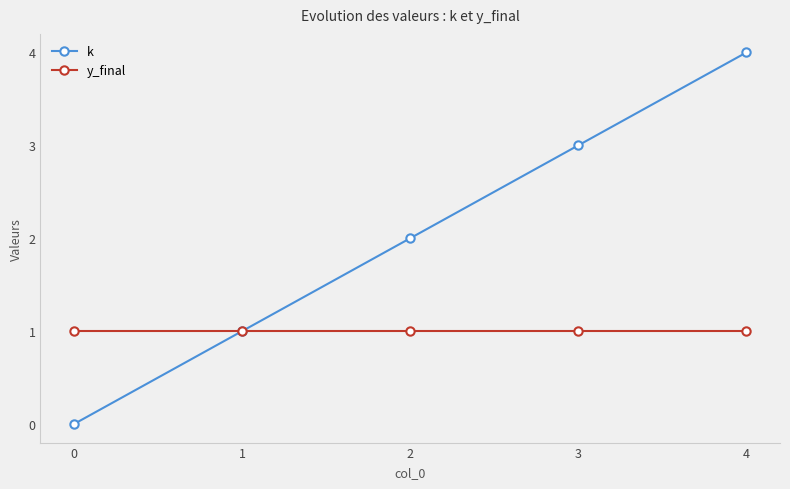

Rank the series at 0 from lowest to highest value.

k, y_final